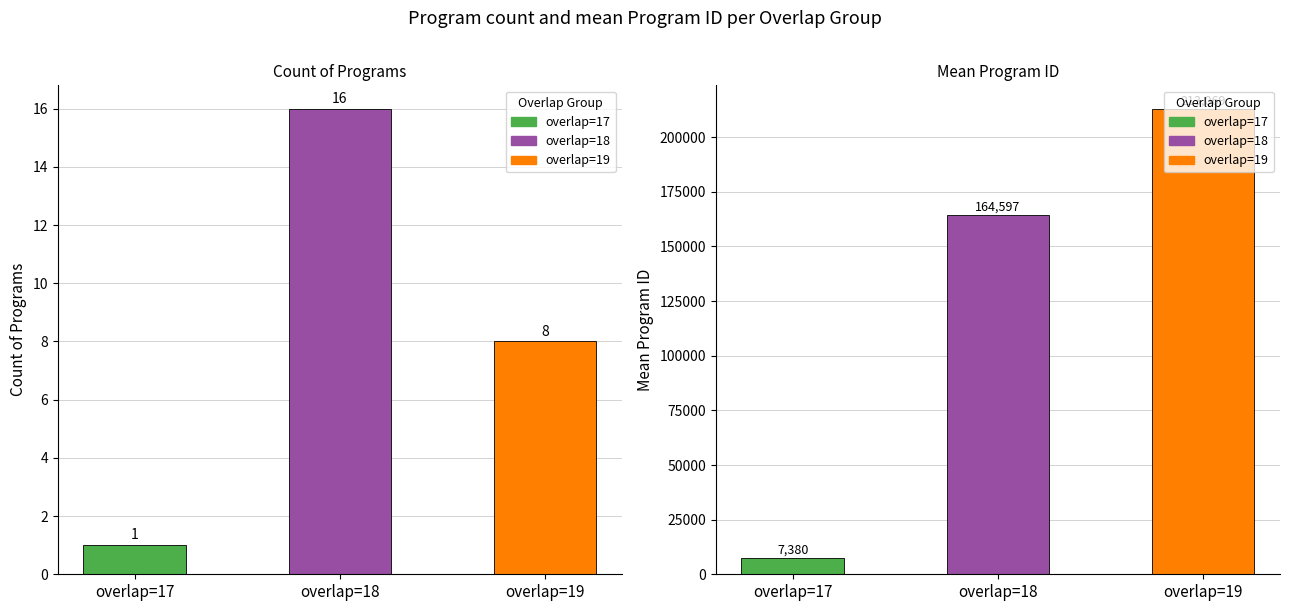

Which category has the highest value in the Count series?

overlap=18